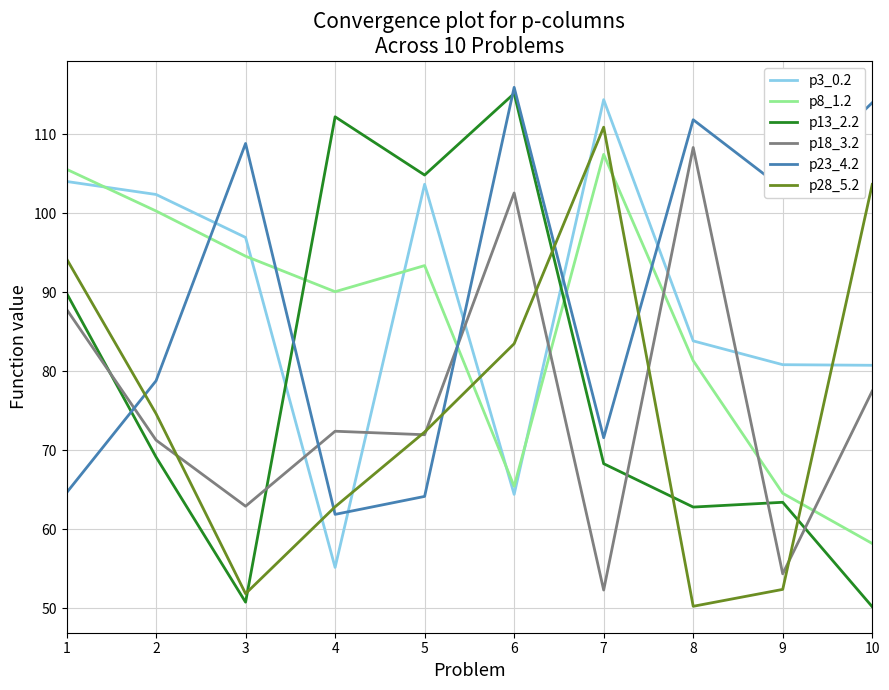

The value of p8_1.2 at 9 is 21.1. True or false?

False